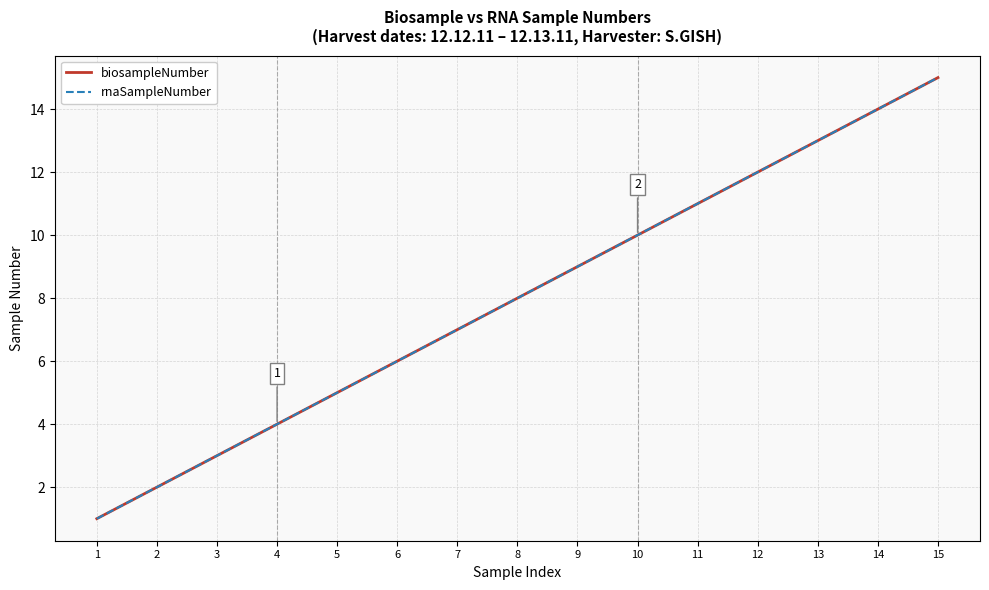

At which category is the sum across all series the highest?

15